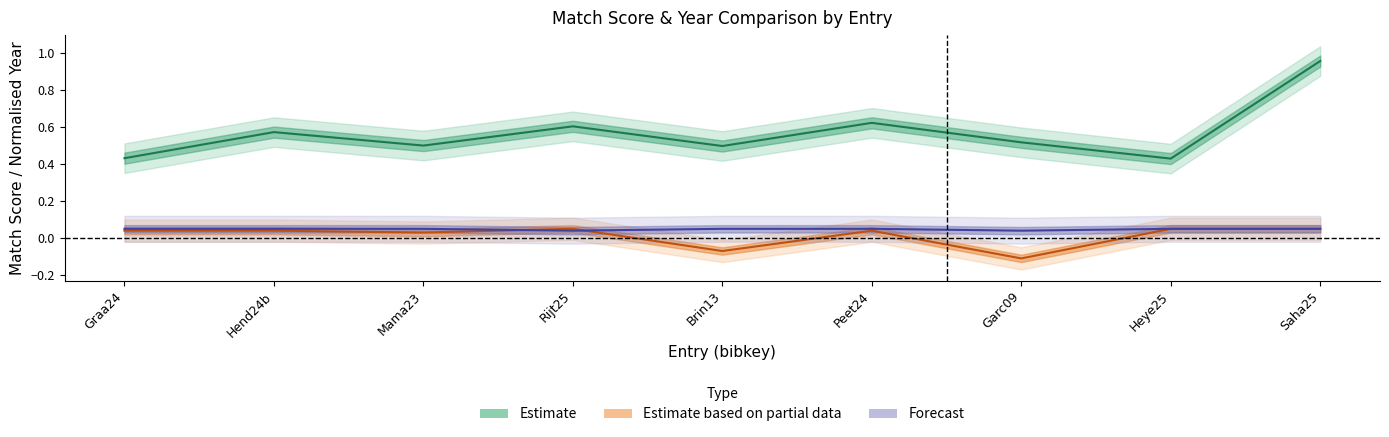

True or false: match score and ss_year intersect in this chart.

False